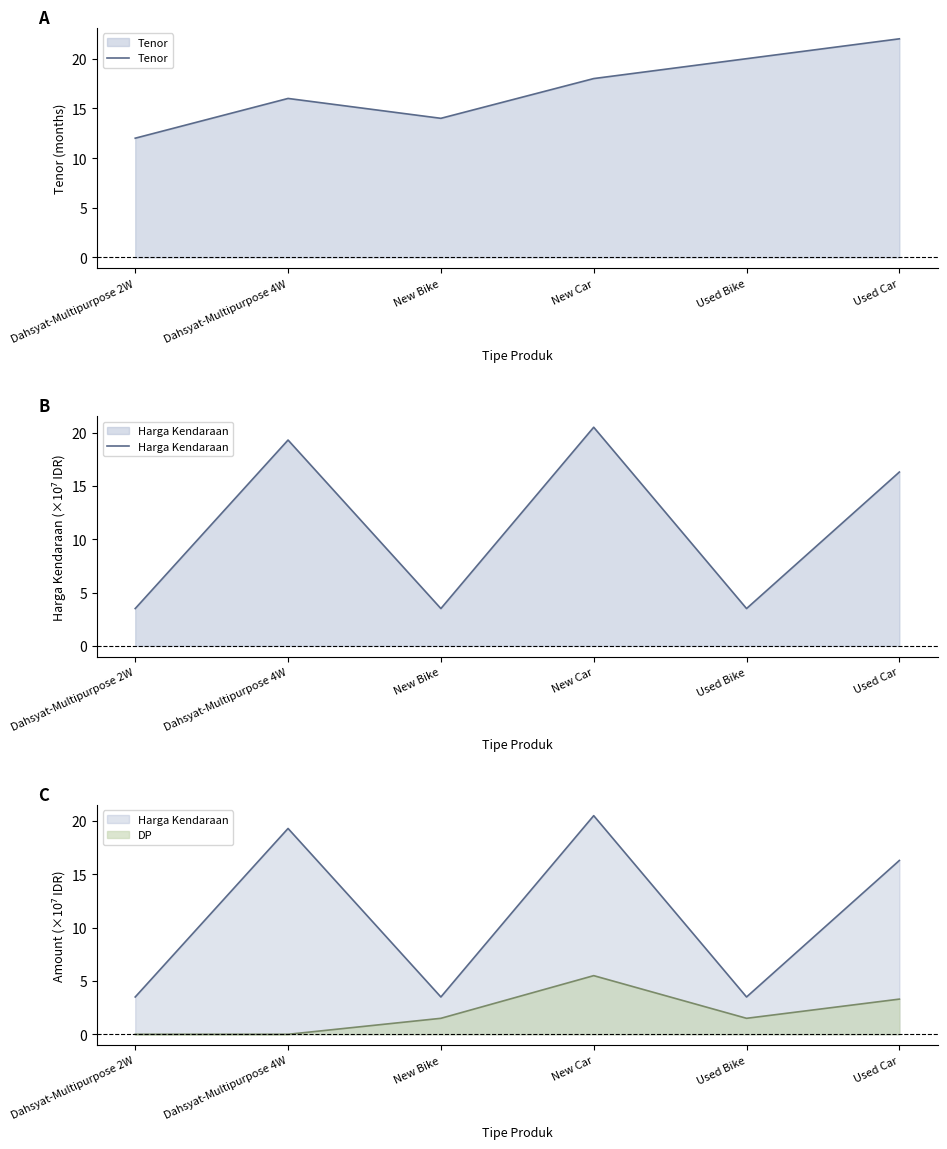

The Tenor series shows 21.6 at Dahsyat-Multipurpose 2W. True or false?

False